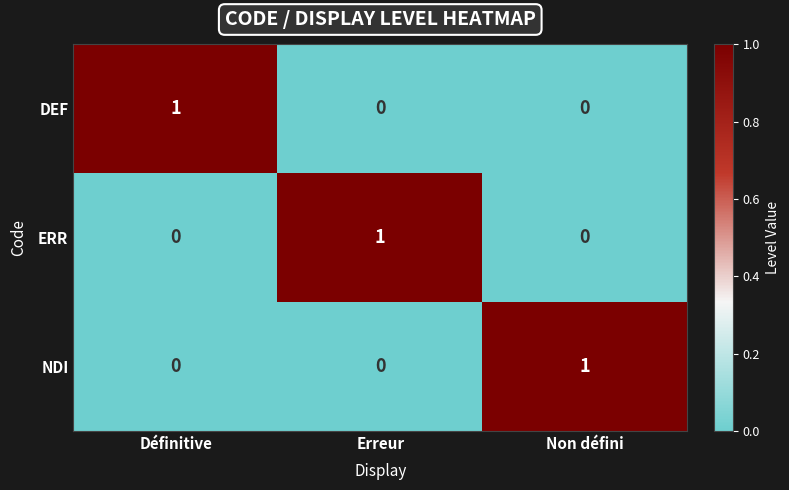

Count the DEF values in the range 0 to 1.

3